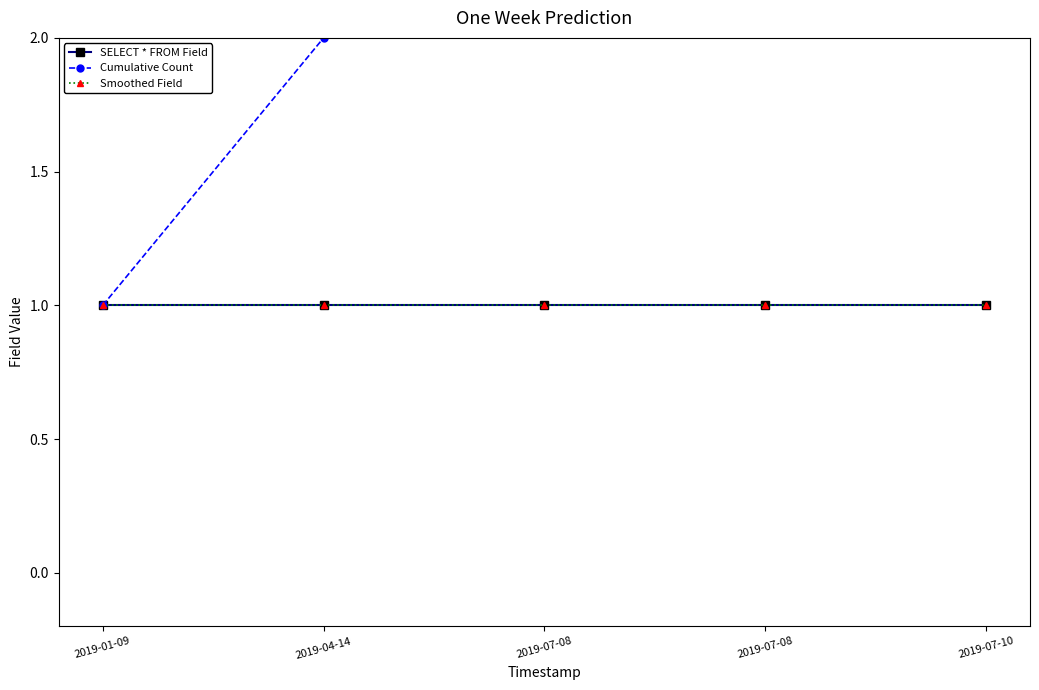

What is the average value of the Smoothed Field series?

1